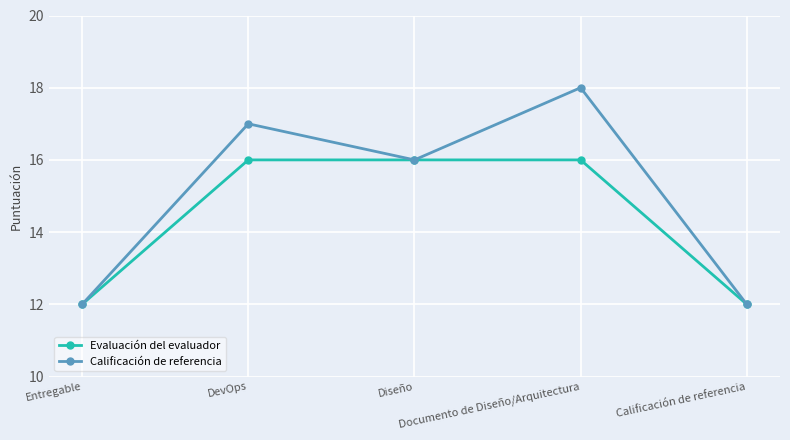

What is the sum of all Evaluación del evaluador values?

72